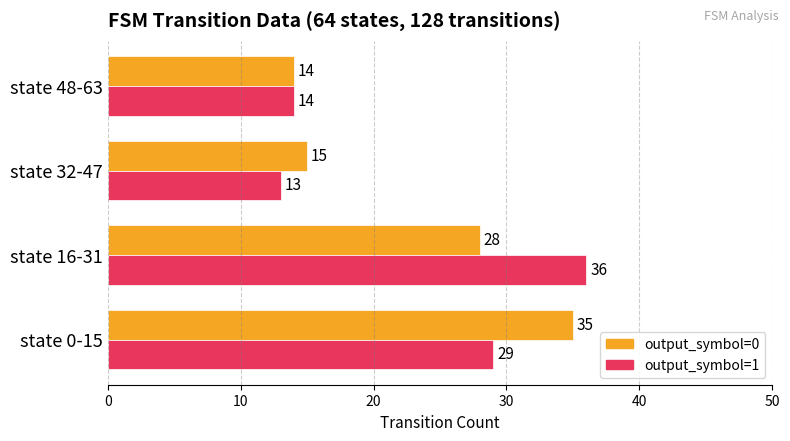

Which category has the highest value across all series?

state 16-31